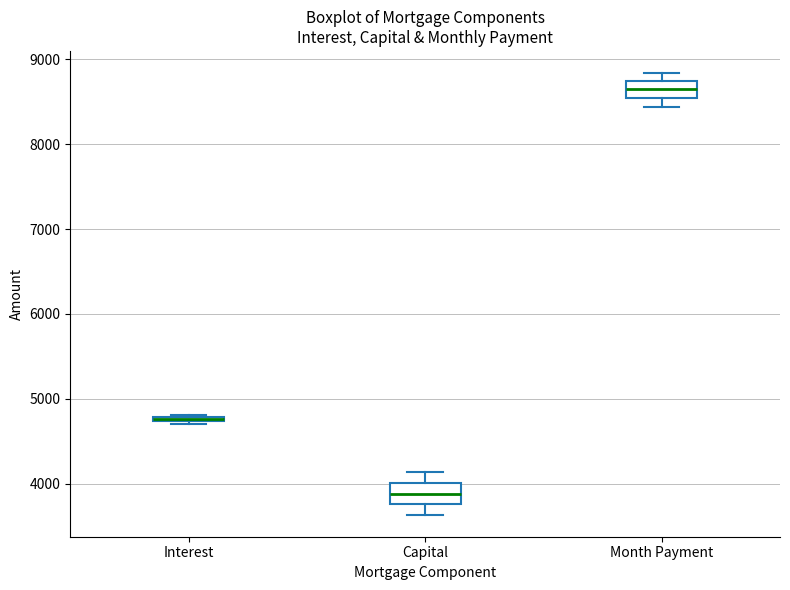

Where is the upper edge of the box for Interest on the y-axis? The values are not printed on the chart, so give them approximately, as read against the axis.

4800